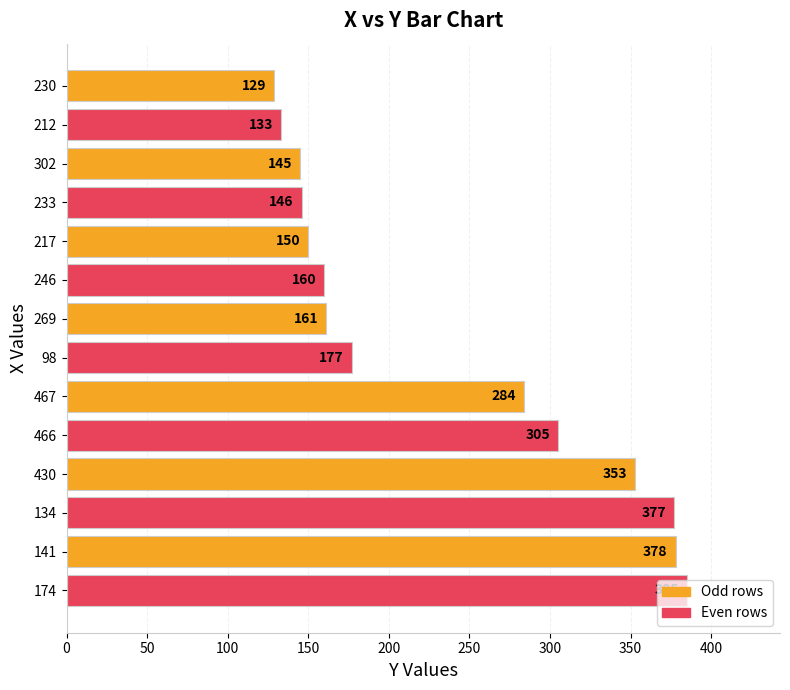

What is the difference between the second highest and second lowest values?

245